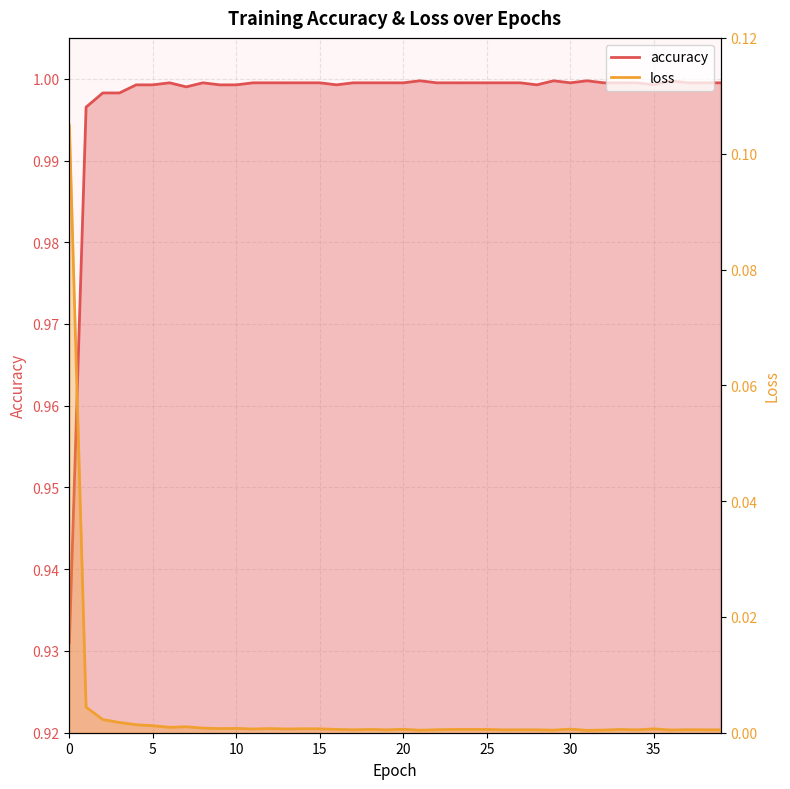

At which category does the chart reach its minimum across all series?

31